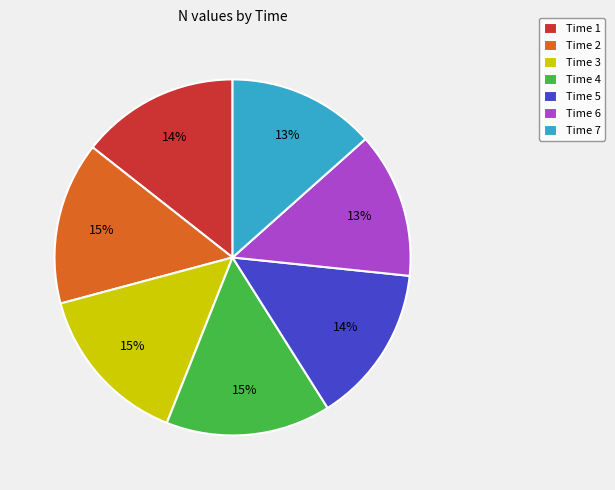

Count the number of slices in the pie.

7